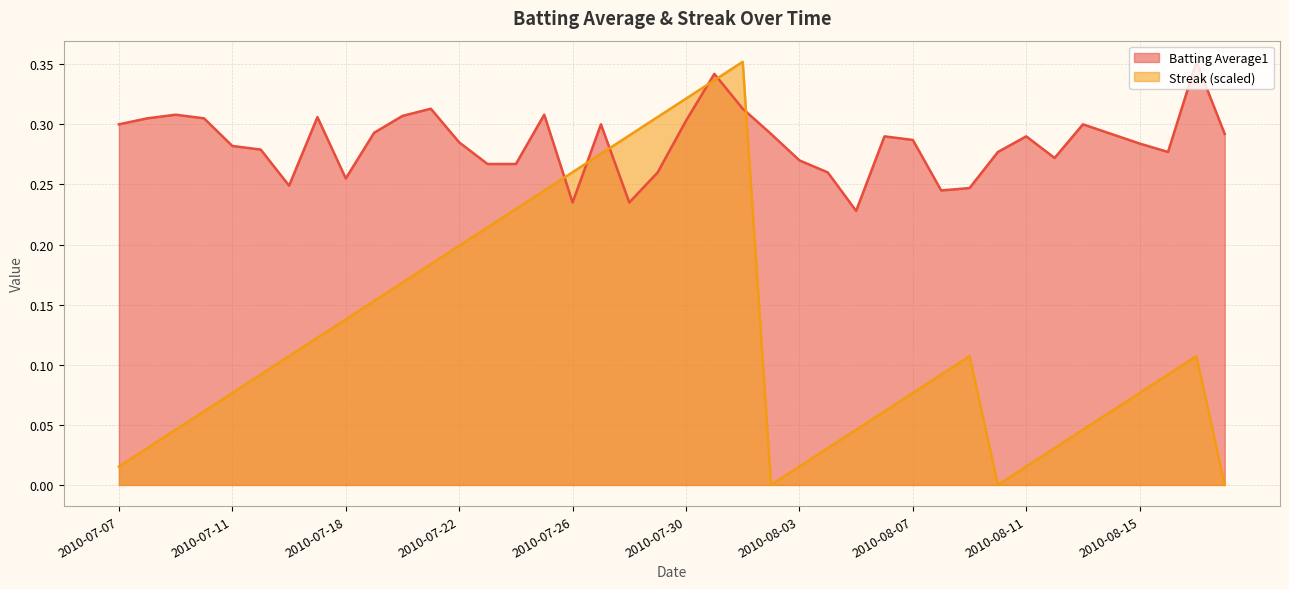

How many categories are shown in the chart?

40